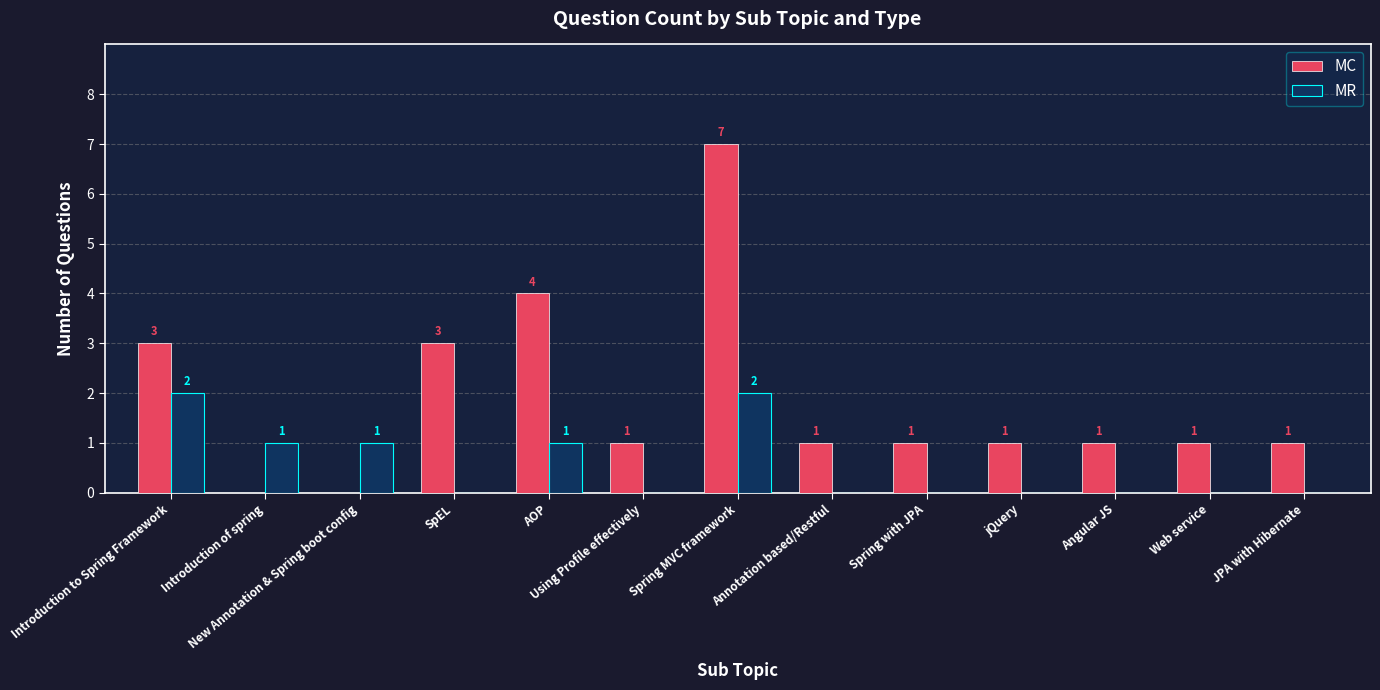

At which category does the chart reach its peak across all series?

Spring MVC framework